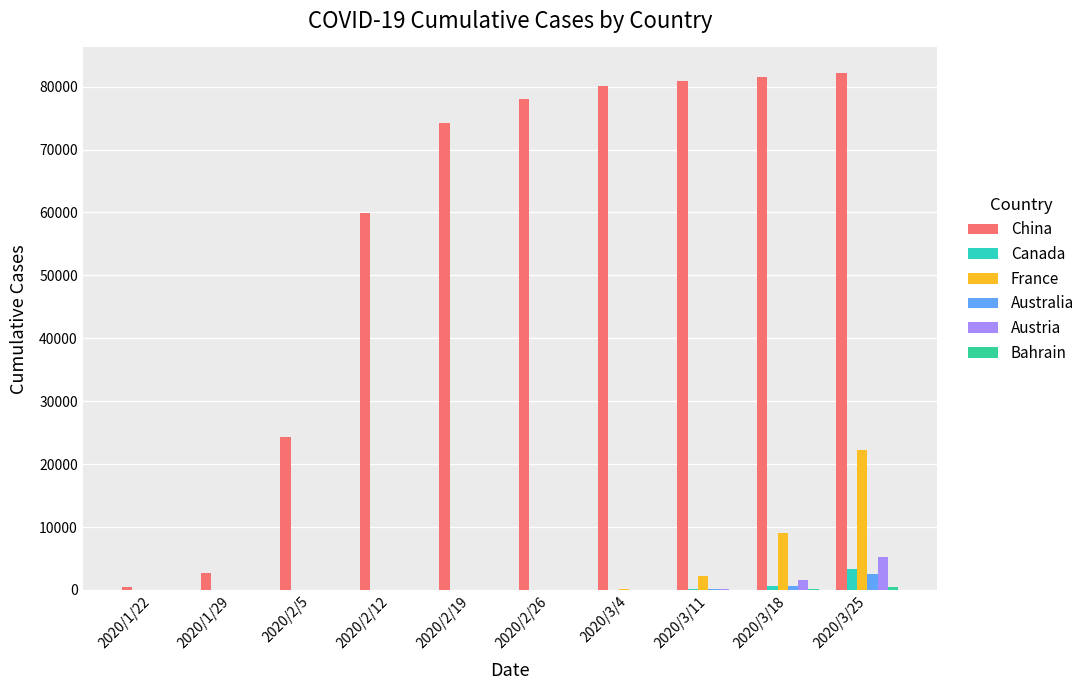

How many series are shown in this chart?

6